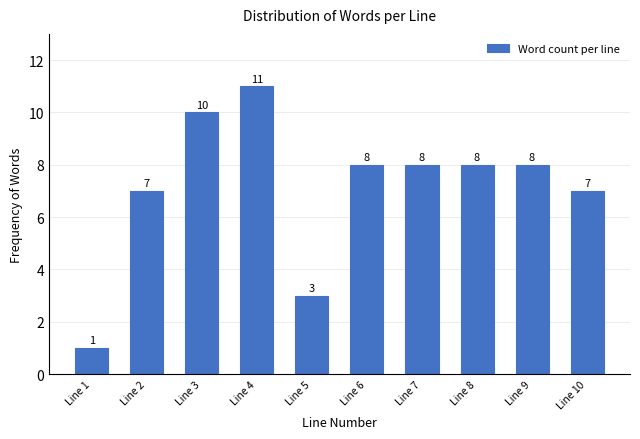

Reading left to right, extract all data points from this chart.

1	7	10	11	3	8	8	8	8	7